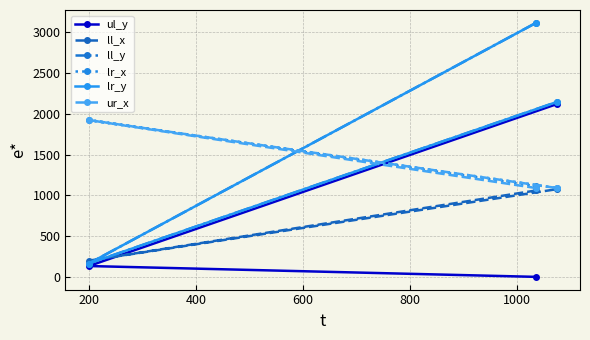

Reading left to right, extract all data points from this chart.

ul_y: 0	133	2118
ll_x: 1060	199	1075
ll_y: 3117	164	2144
lr_x: 1112	1923	1090
lr_y: 3117	164	2144
ur_x: 1089	1923	1090